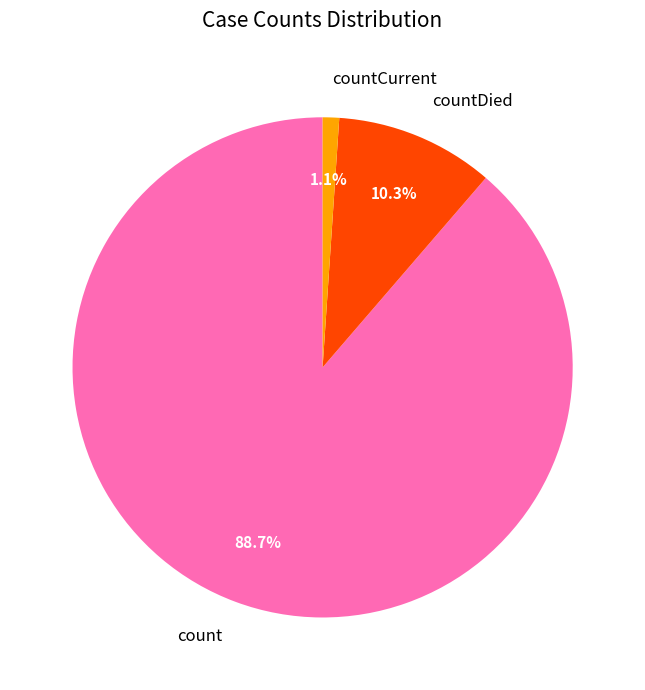

To the nearest percent, what portion does countCurrent represent?

1%